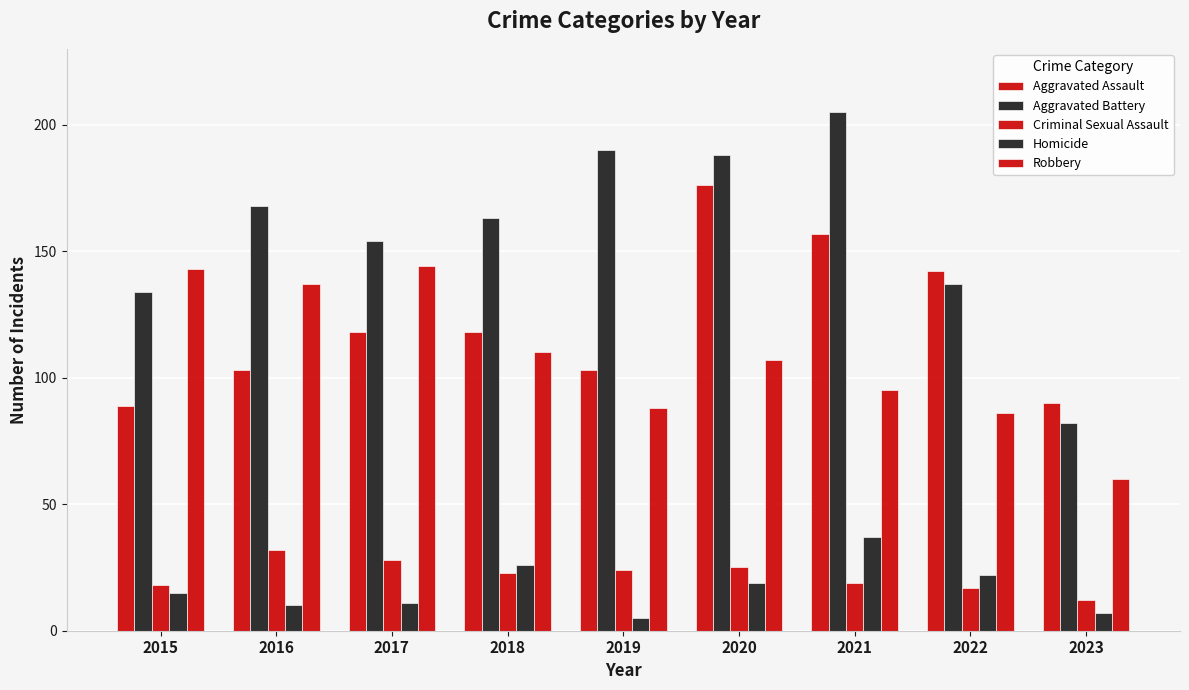

Which category has the lowest value in the Robbery series?

2023